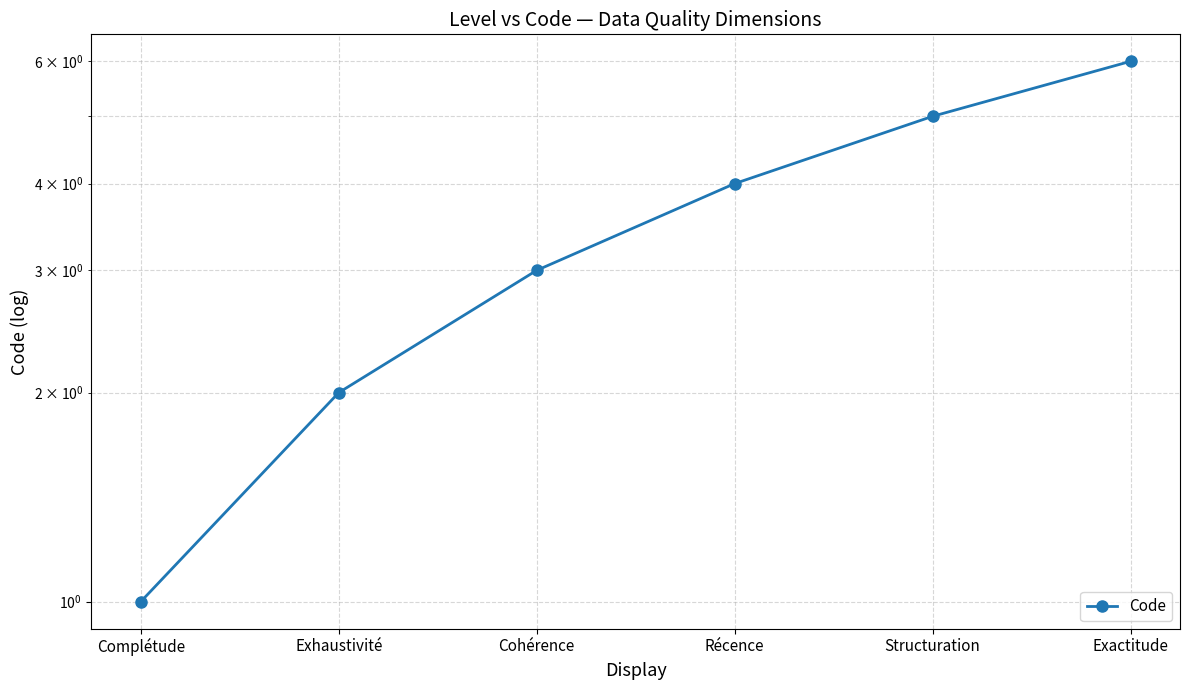

What is the sum of all values?

21